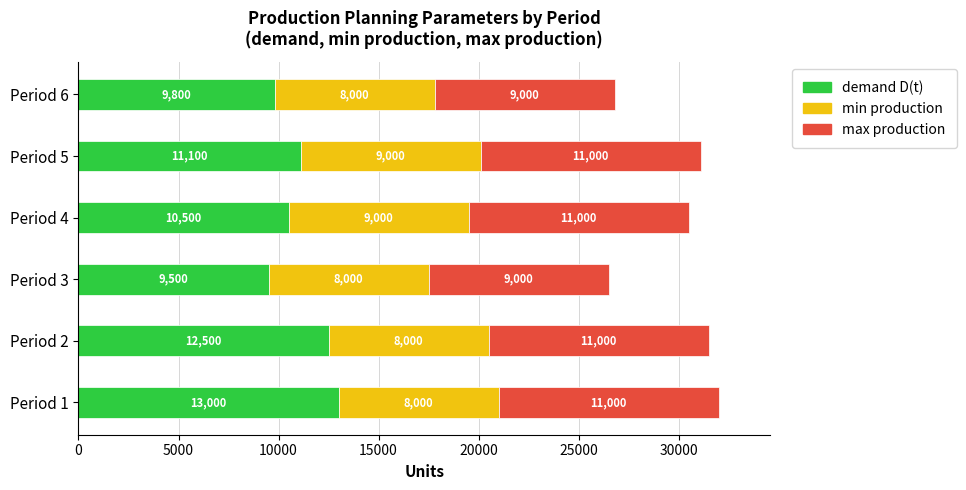

List the labels in order of demand D(t) value, largest first.

Period 1, Period 2, Period 5, Period 4, Period 6, Period 3